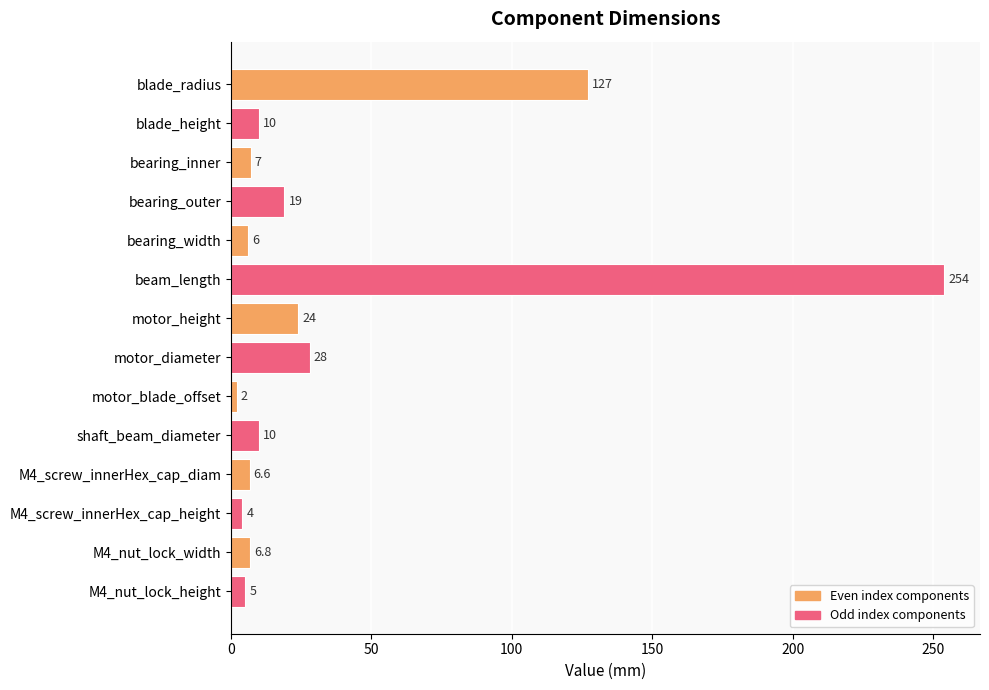

How many values are below 10?

7